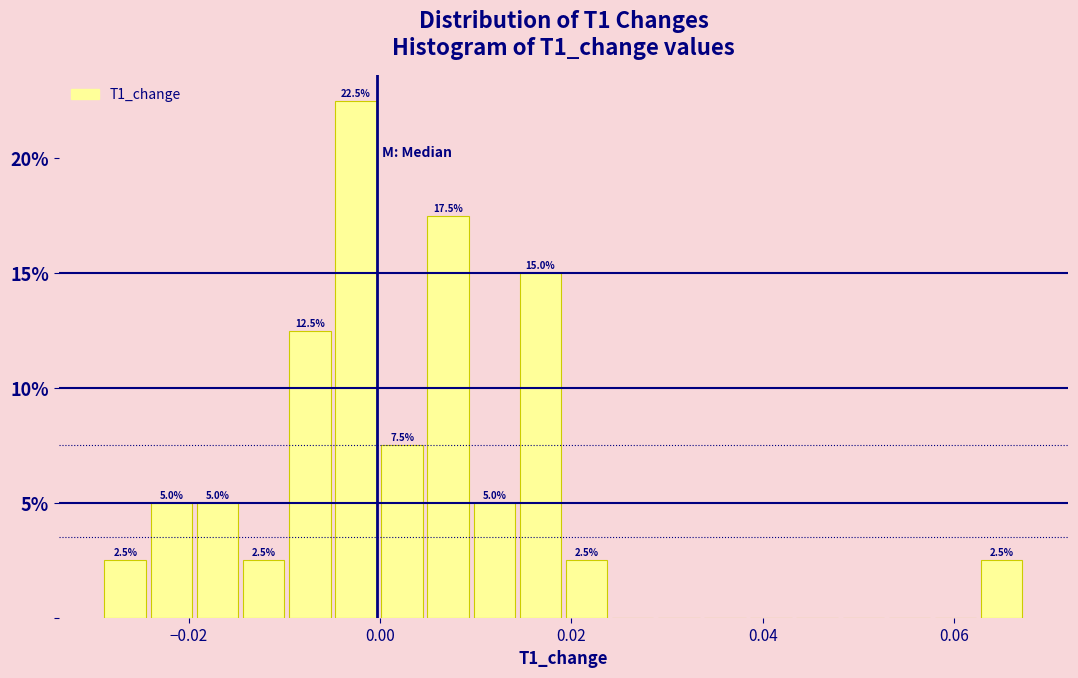

Around what value on the x-axis is the tallest bar? Give the approximate position of its centre, as read against the axis.

-0.002